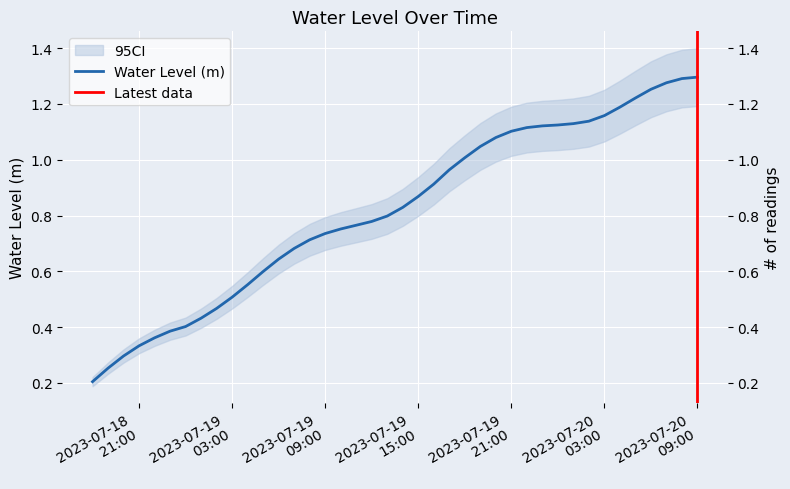

What is the sum of the values at 2023-07-20 04:00:00 and 2023-07-20 00:00:00?

2.3